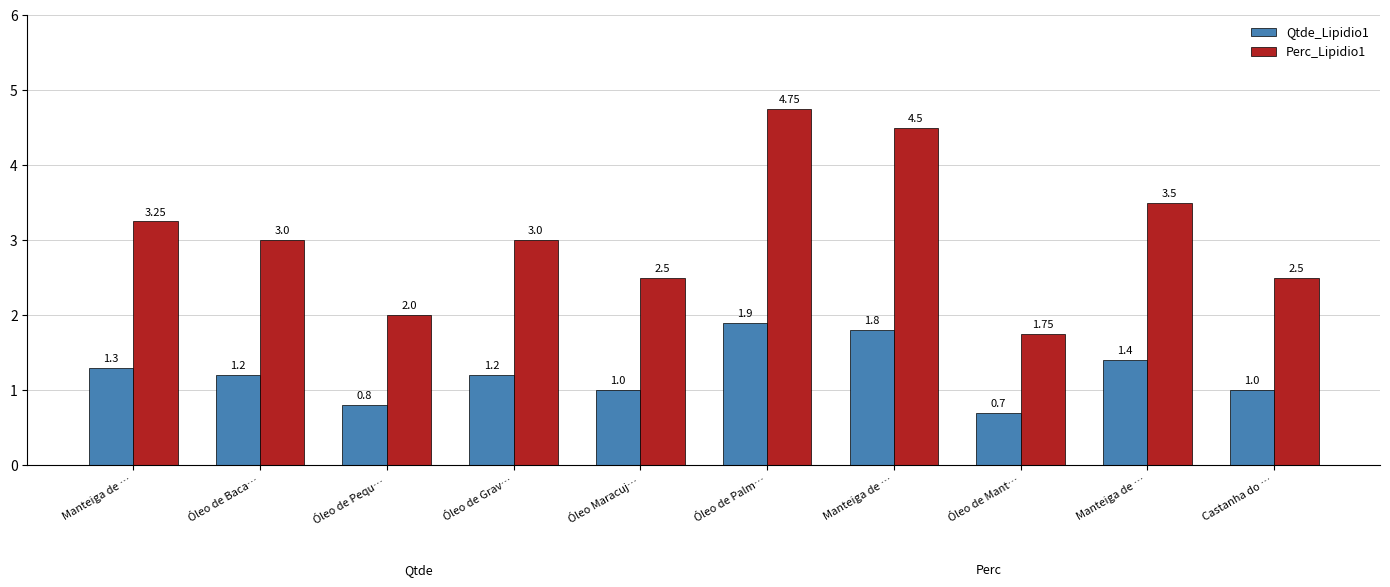

What is the label of the 9th bar from the left?

Manteiga de …